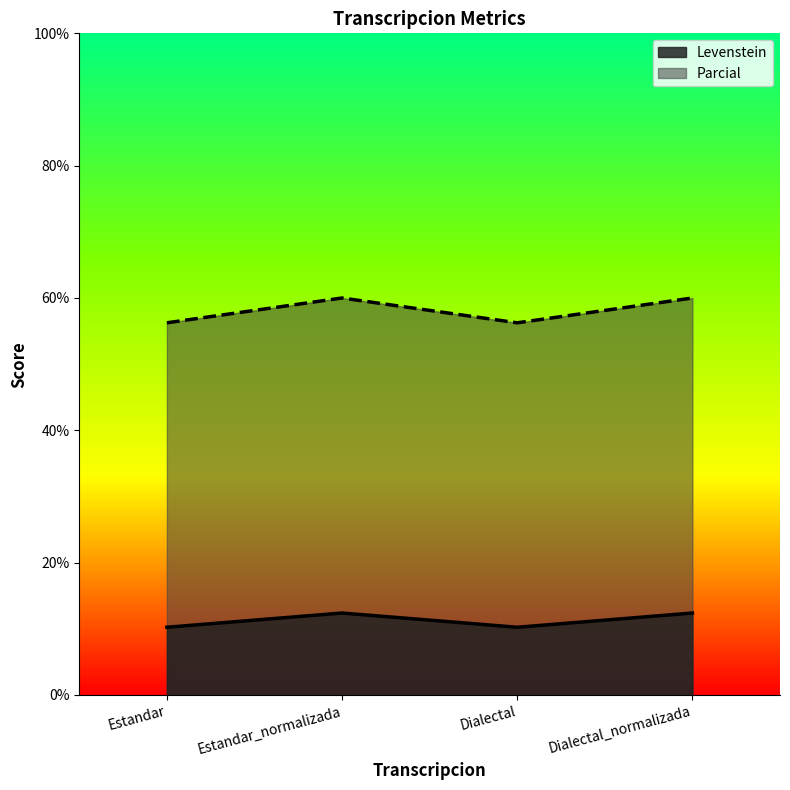

How many data points in Parcial are less than 60?

2